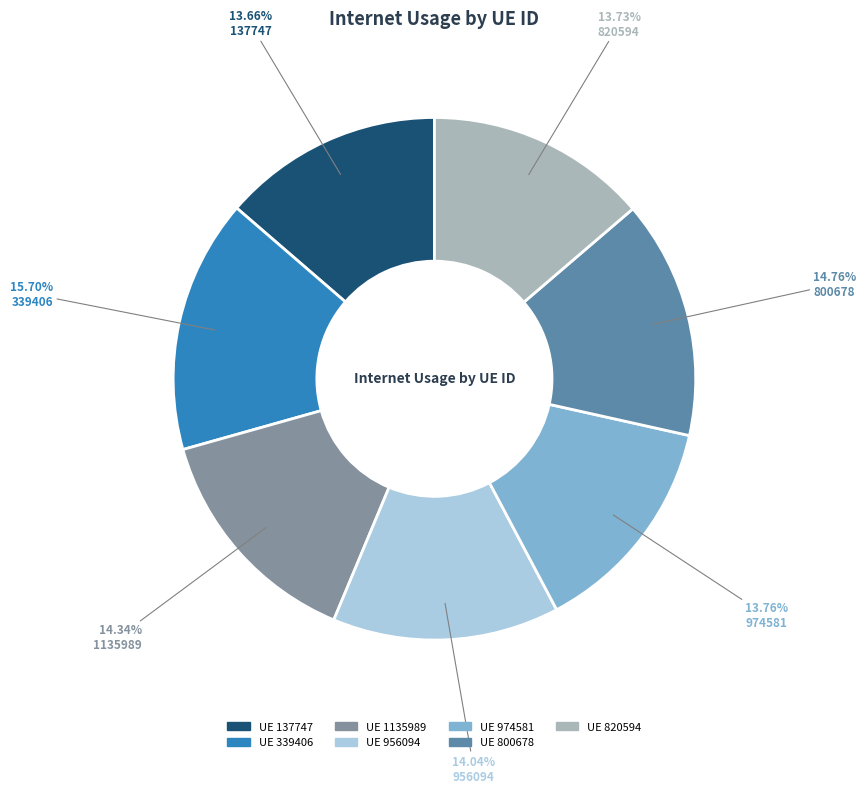

Does any single category account for the majority?

No